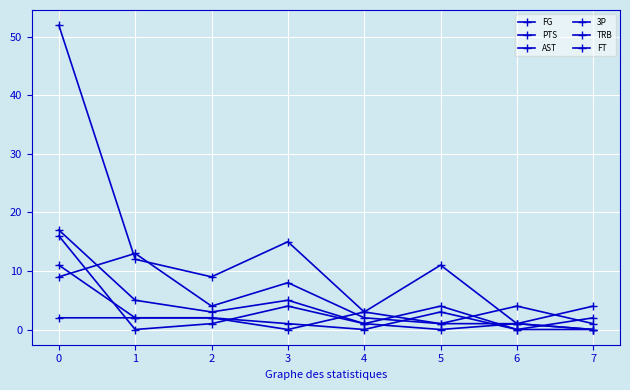

The AST series shows 1 at 4. True or false?

False